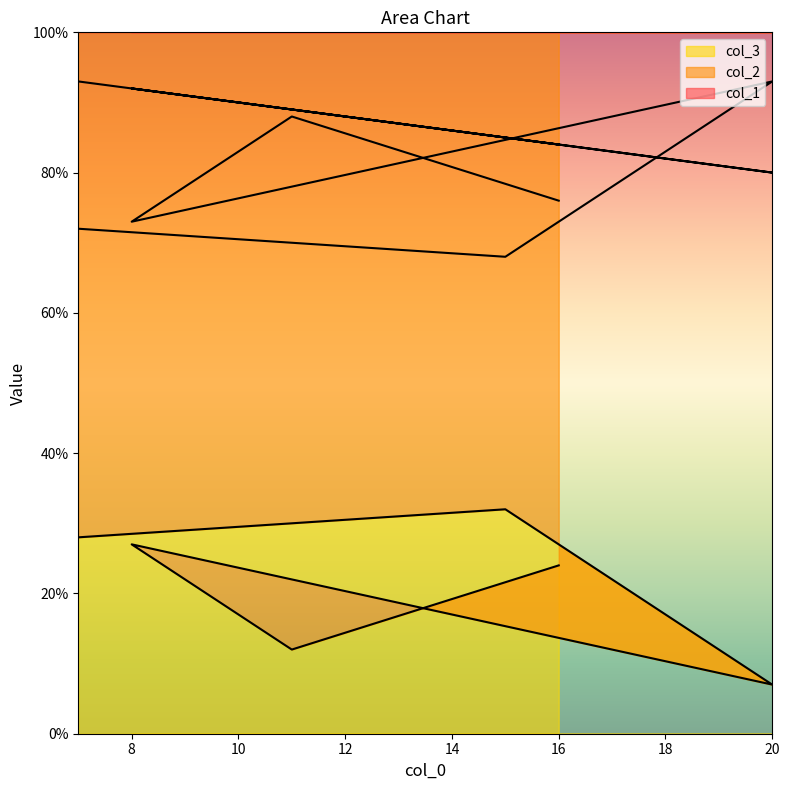

The col_3 series shows 42 at 8. True or false?

False